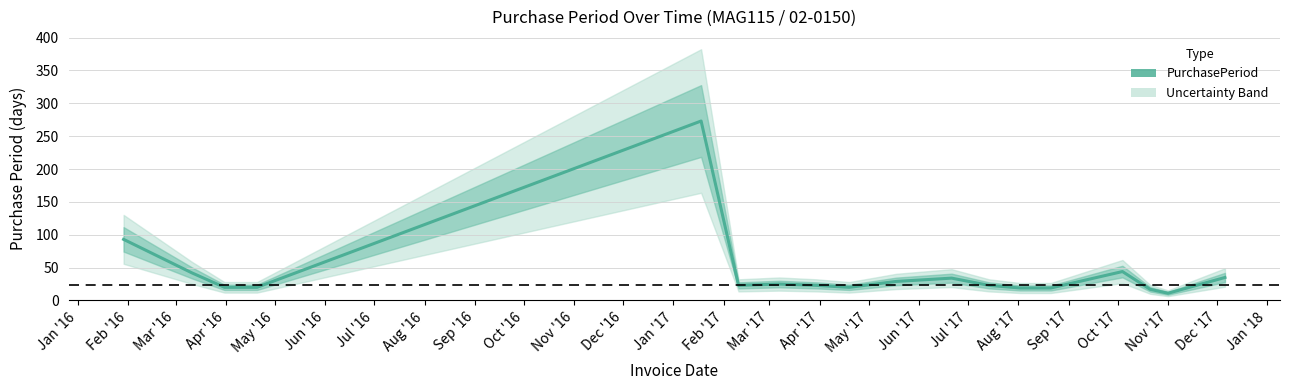

What is the lowest value of the PurchasePeriod series?

11